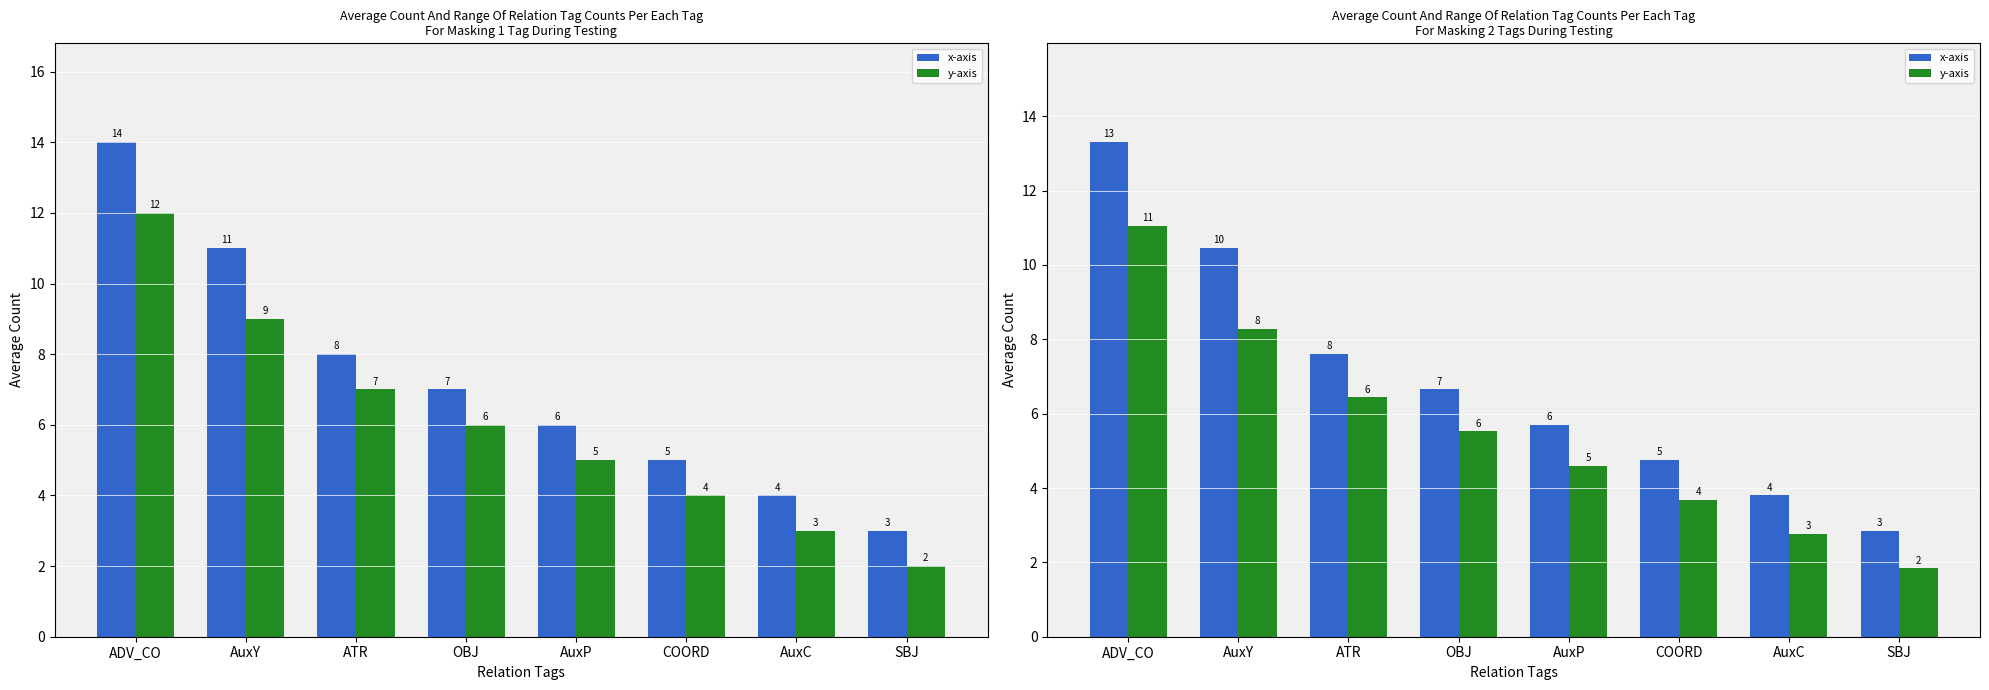

What position from the right is COORD?

3